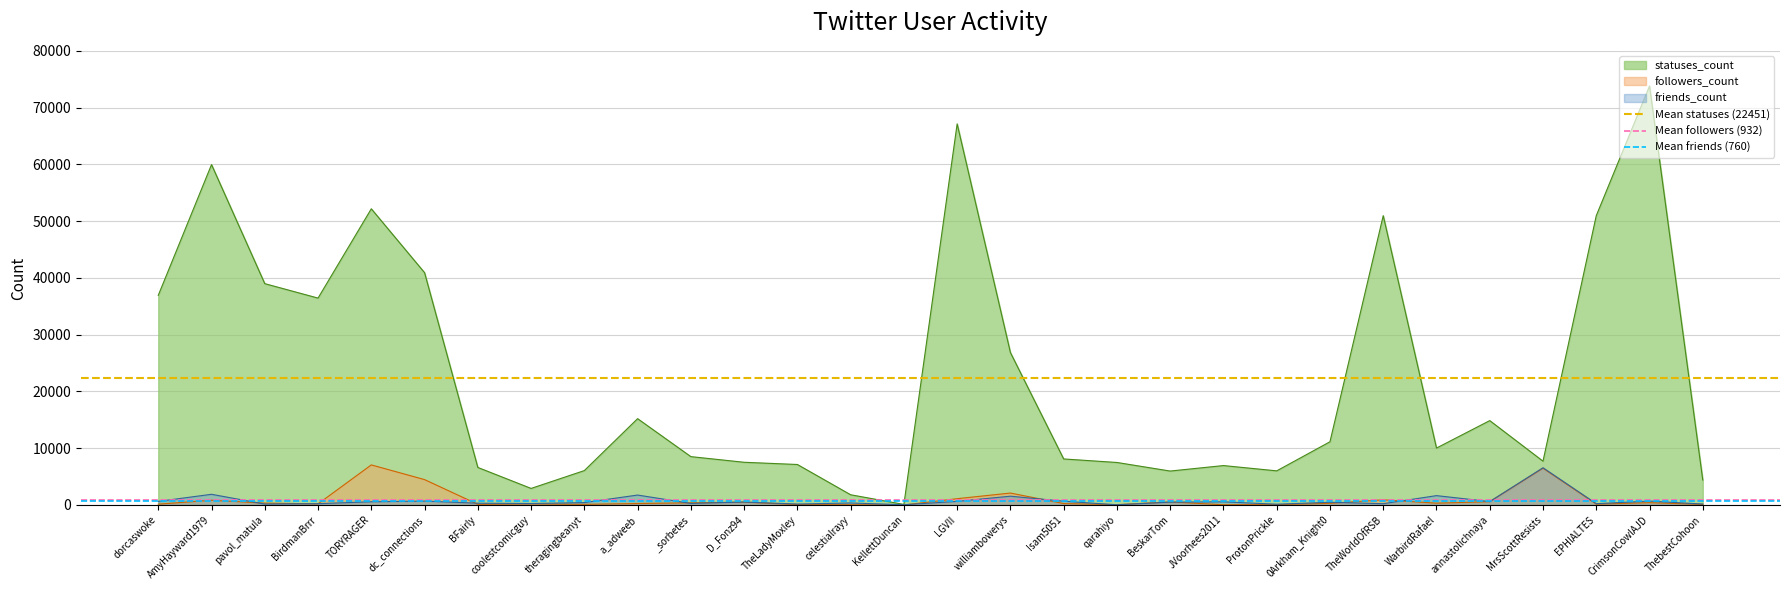

Which category has the highest value in the statuses_count series?

CrimsonCowlAJD